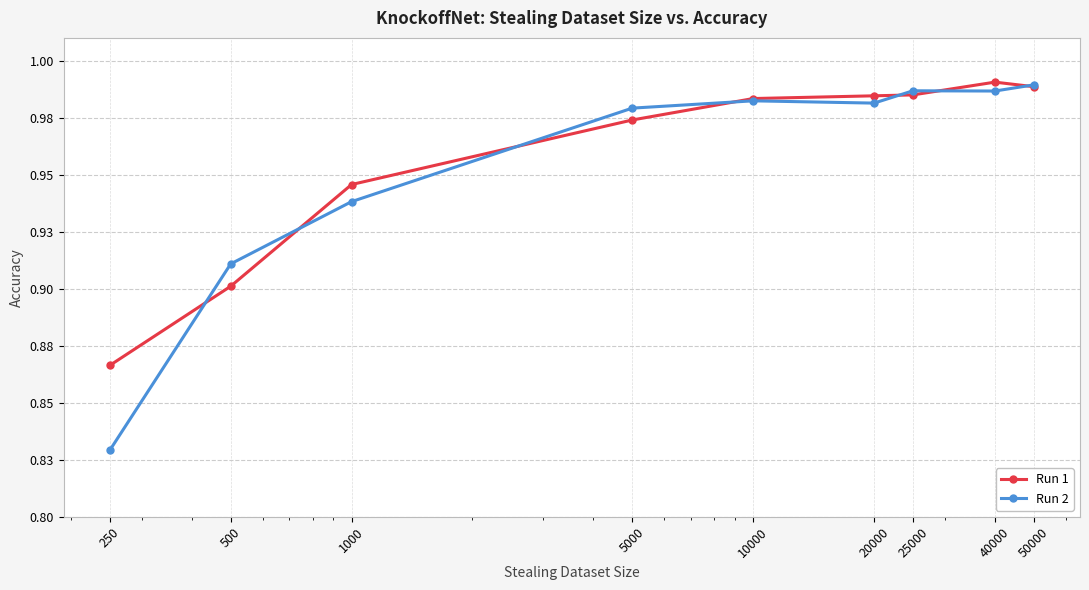

What are all the series names shown in the legend?

Run 1, Run 2